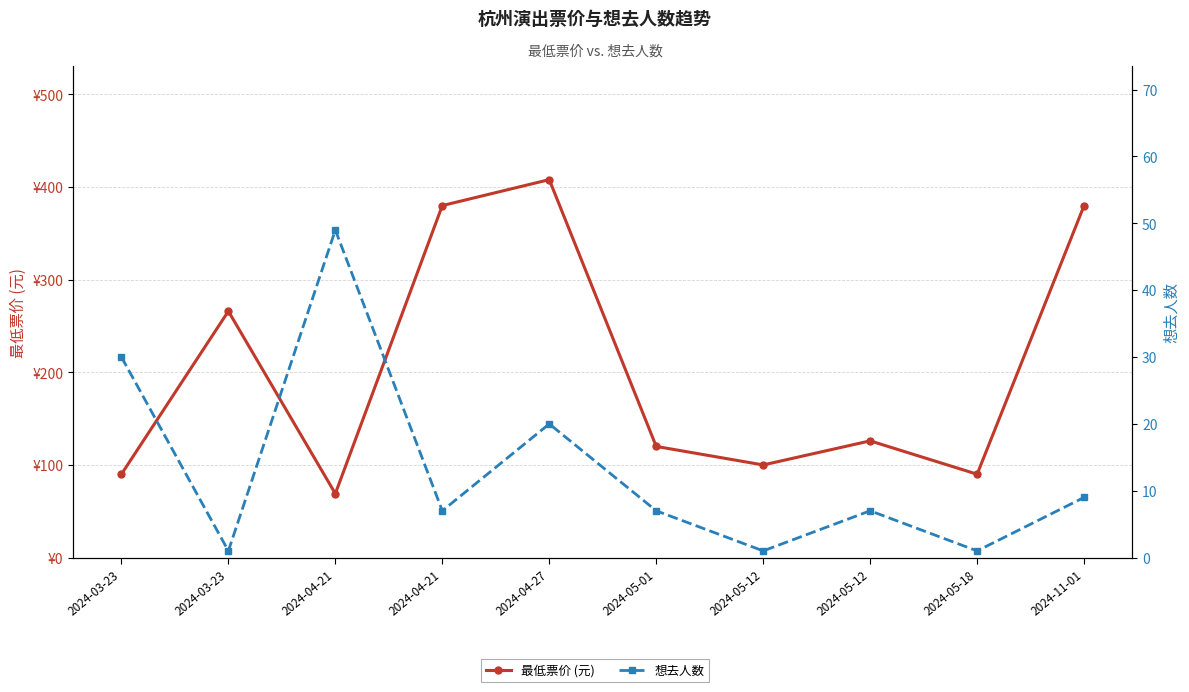

What is the smallest value displayed?

1